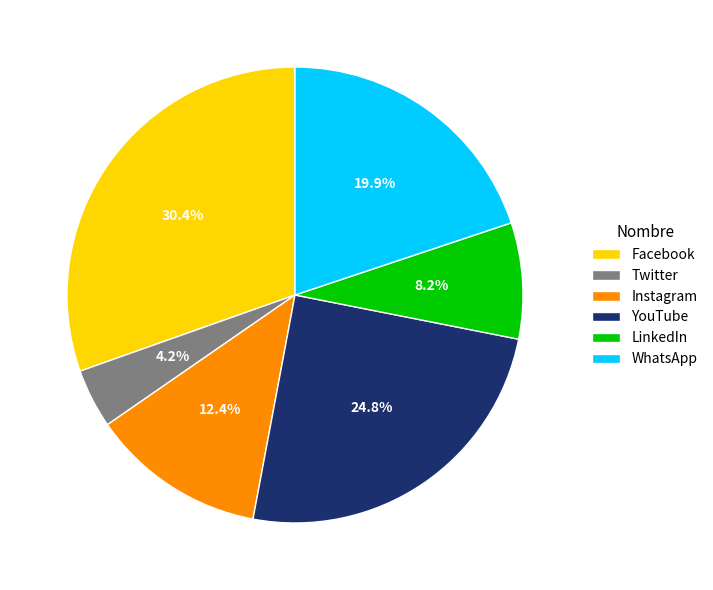

To the nearest percent, what is the difference between the largest and smallest slice percentages?

26%